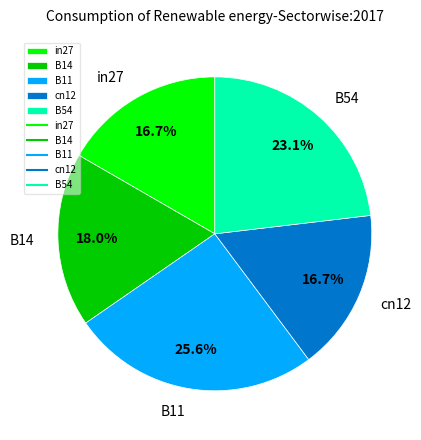

The in27 slice represents 17% of the pie. True or false?

True